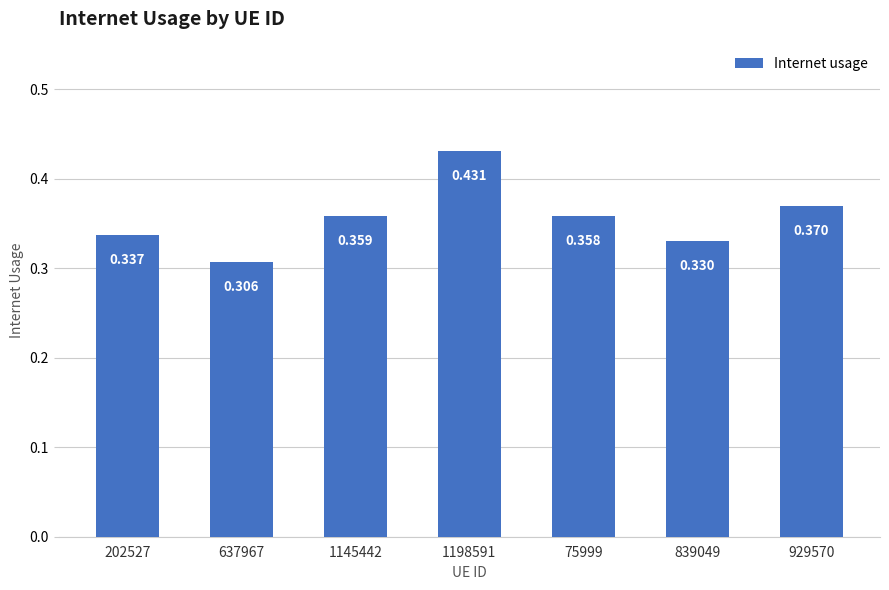

The value at 929570 is 0.5. True or false?

False